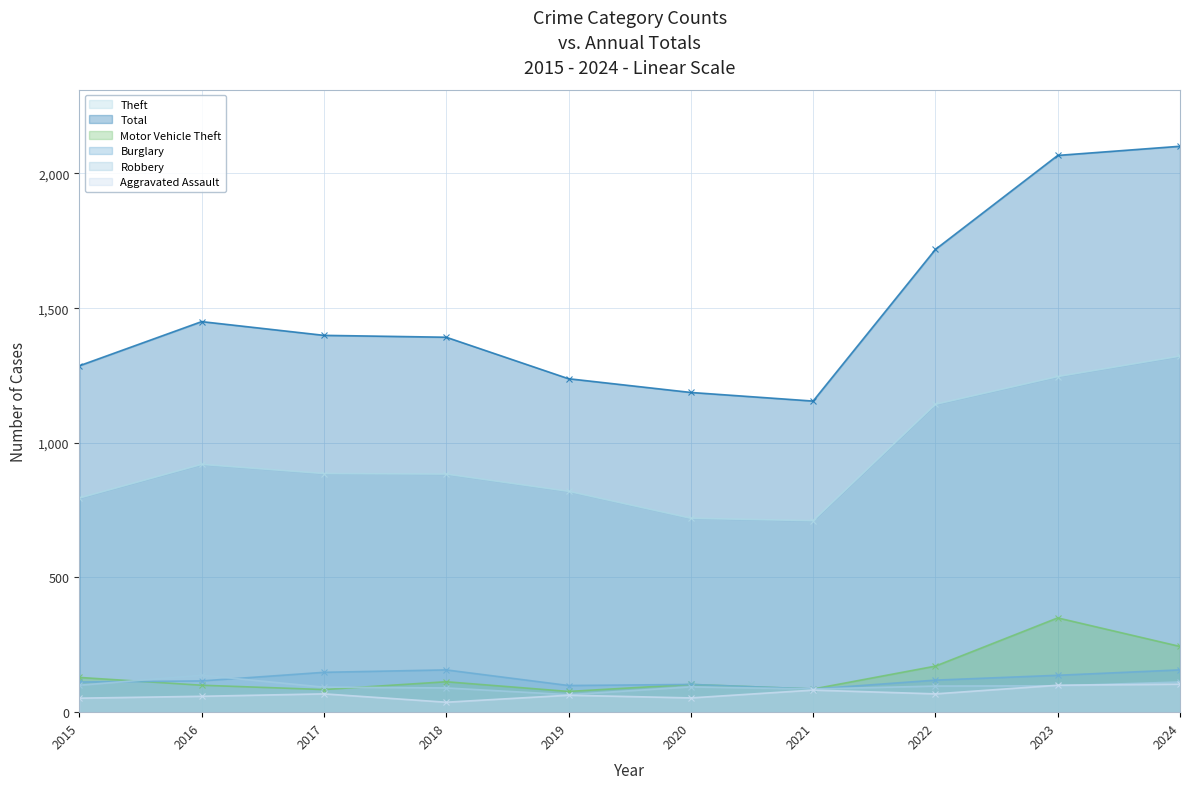

How many lines are shown in the chart?

6